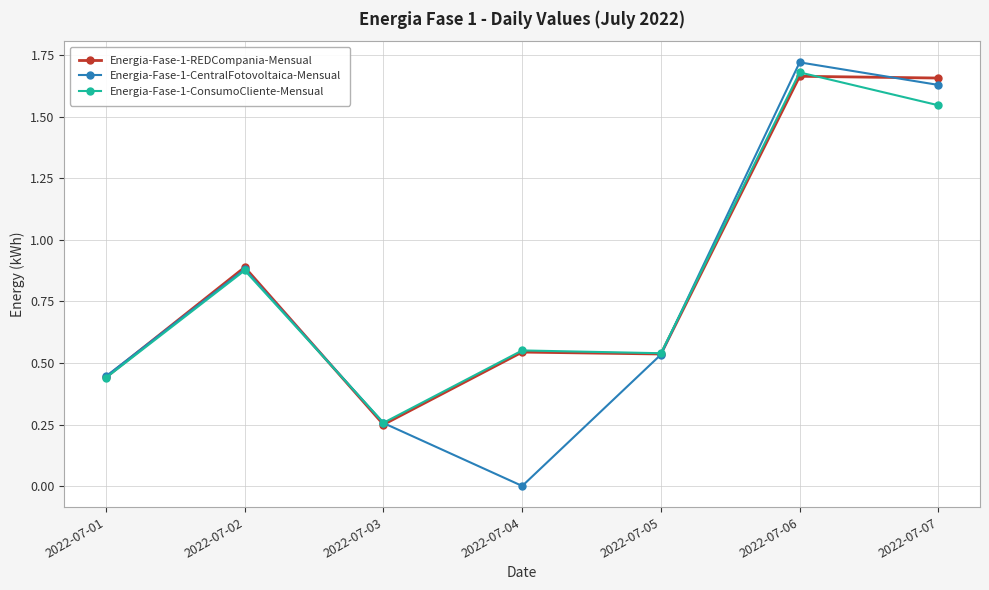

Which series has the widest spread of values?

Energia-Fase-1-CentralFotovoltaica-Mensual